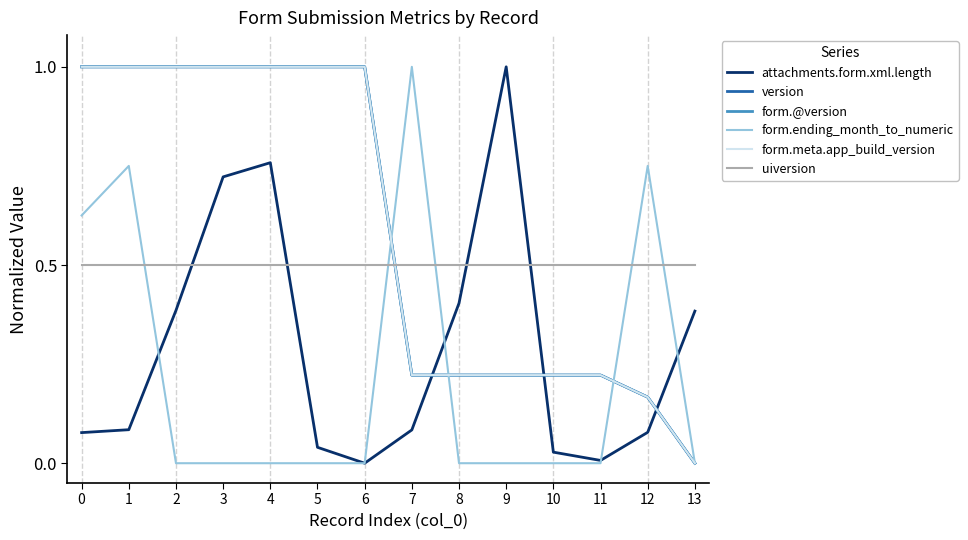

Does the chart display data point markers on the line(s)?

No